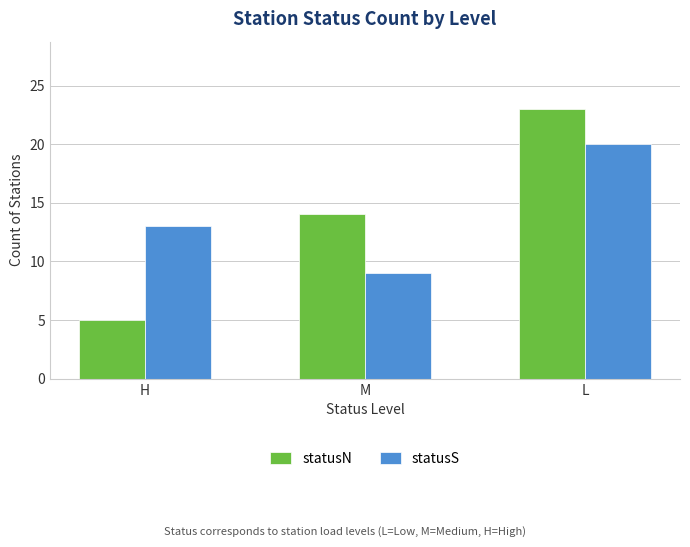

What is the average value of the statusN series?

14